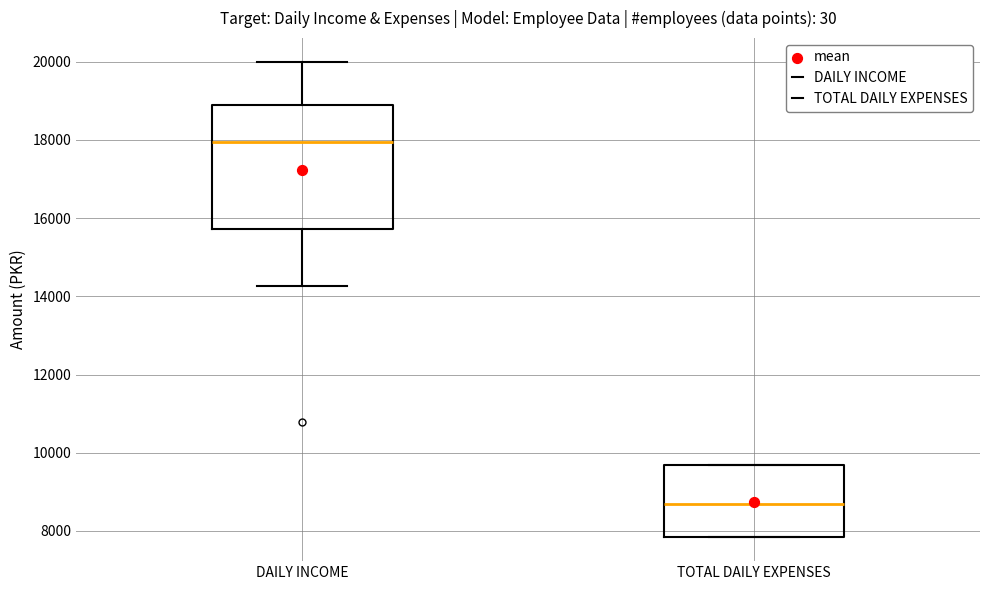

Which box's median line is the lowest?

TOTAL DAILY EXPENSES